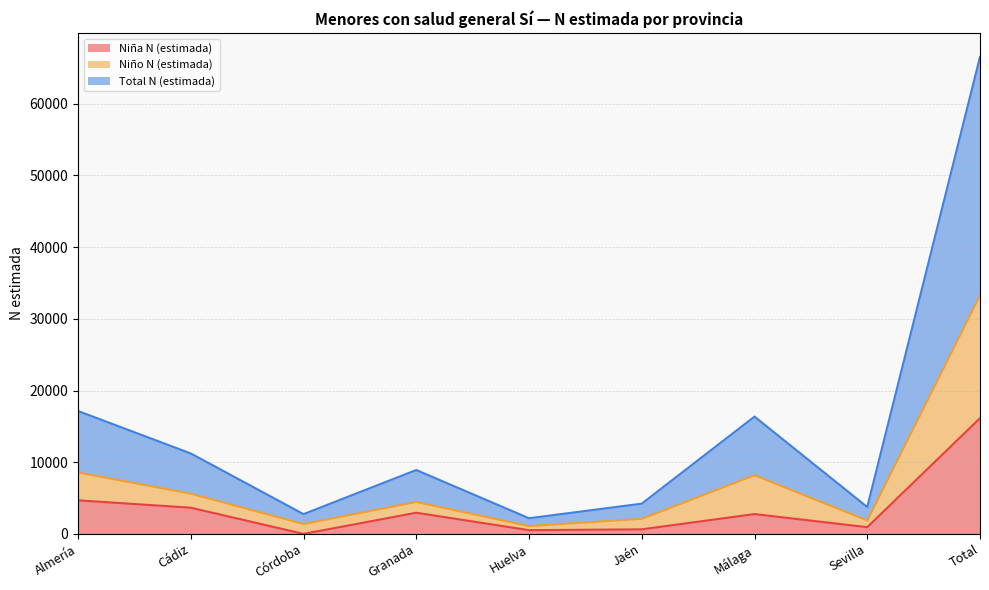

True or false: Niña N (estimada) has a value of 8605 at Total.

False